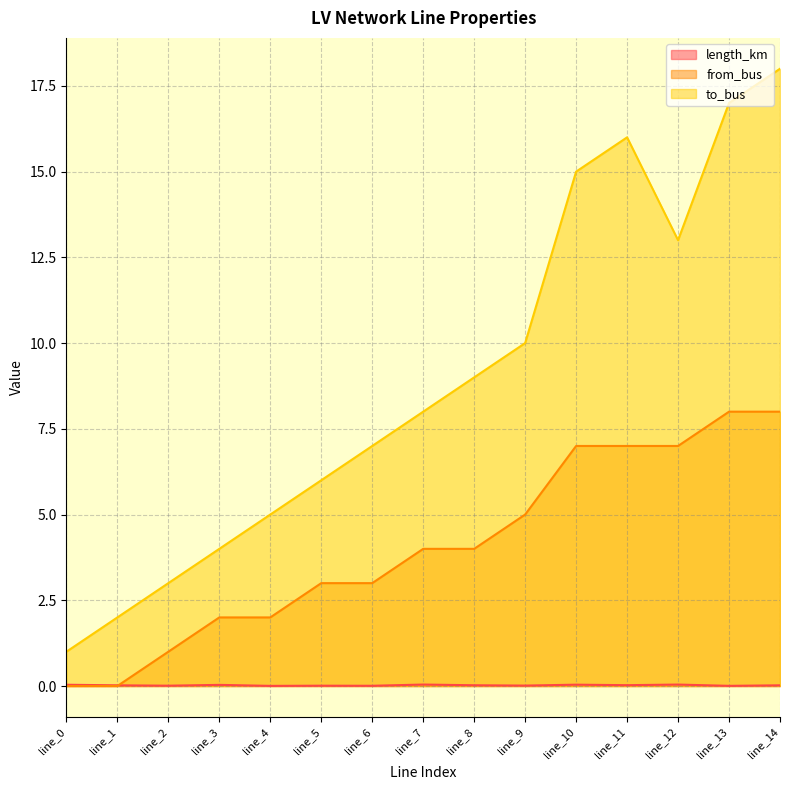

Between line_2 and line_0, which is larger?

line_0